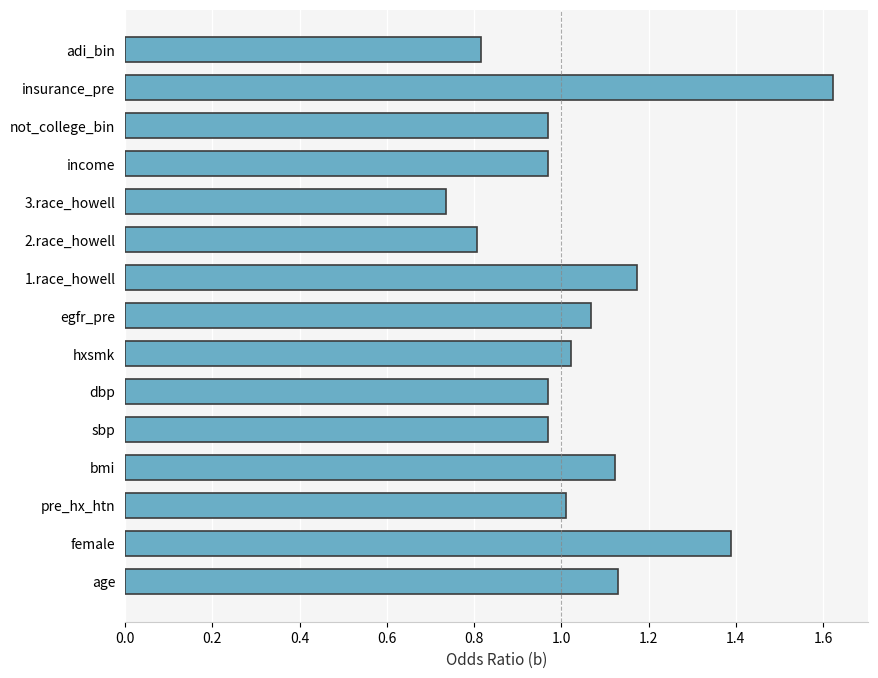

Between 3.race_howell and insurance_pre, which is larger?

insurance_pre